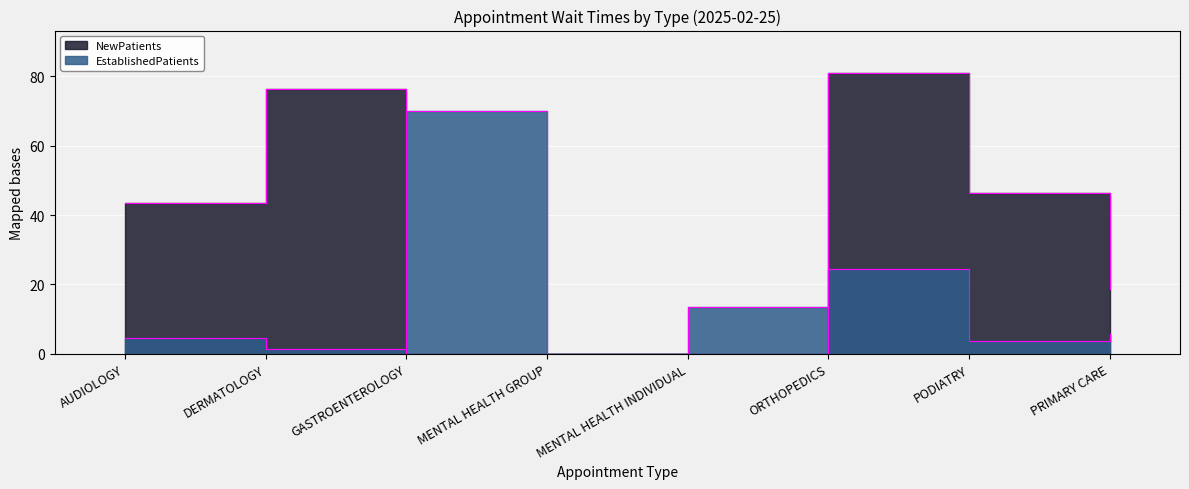

Does the chart display data point markers on the line(s)?

No